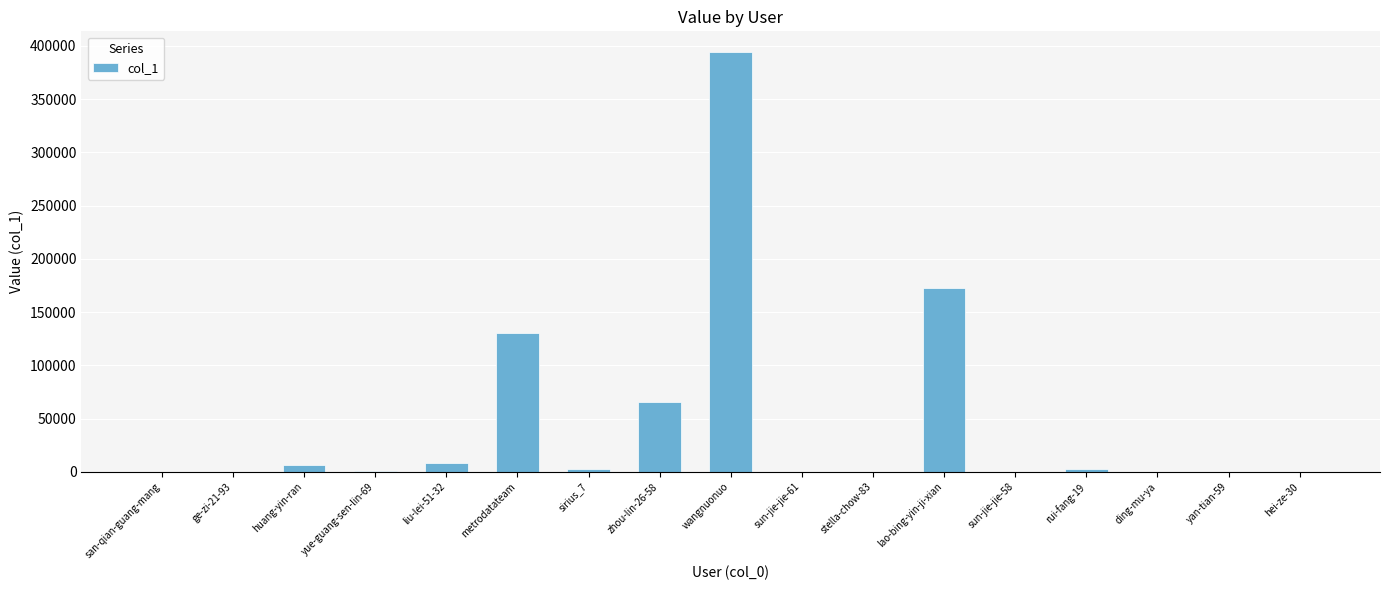

The value at wangnuonuo is 393909. True or false?

True